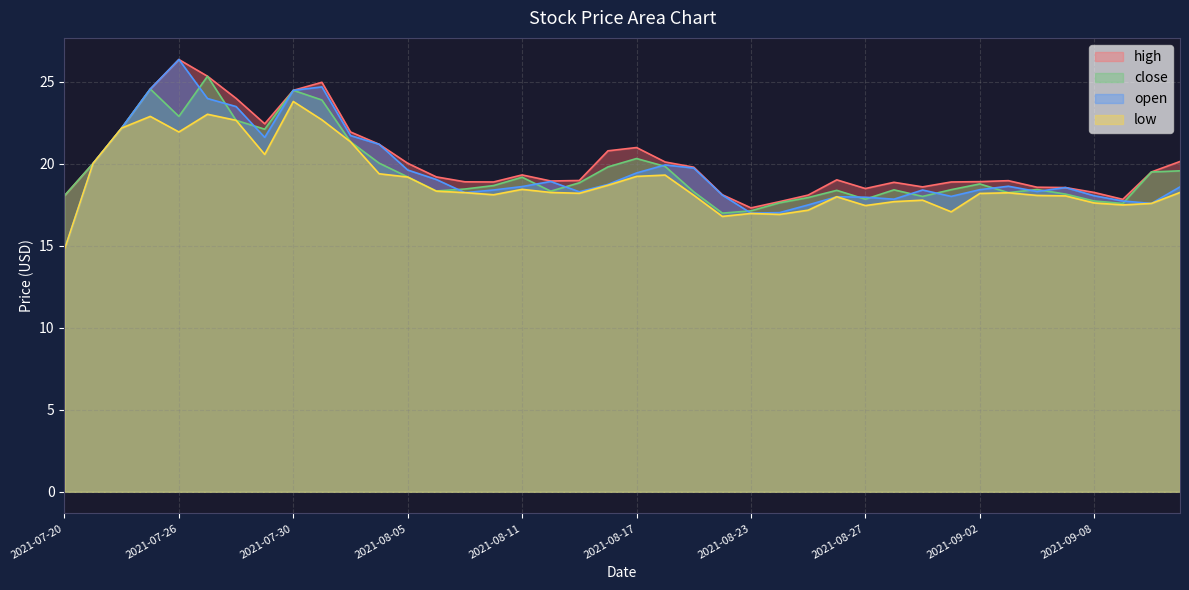

In low, how many points are lower than both neighbors (excluding endpoints)?

9